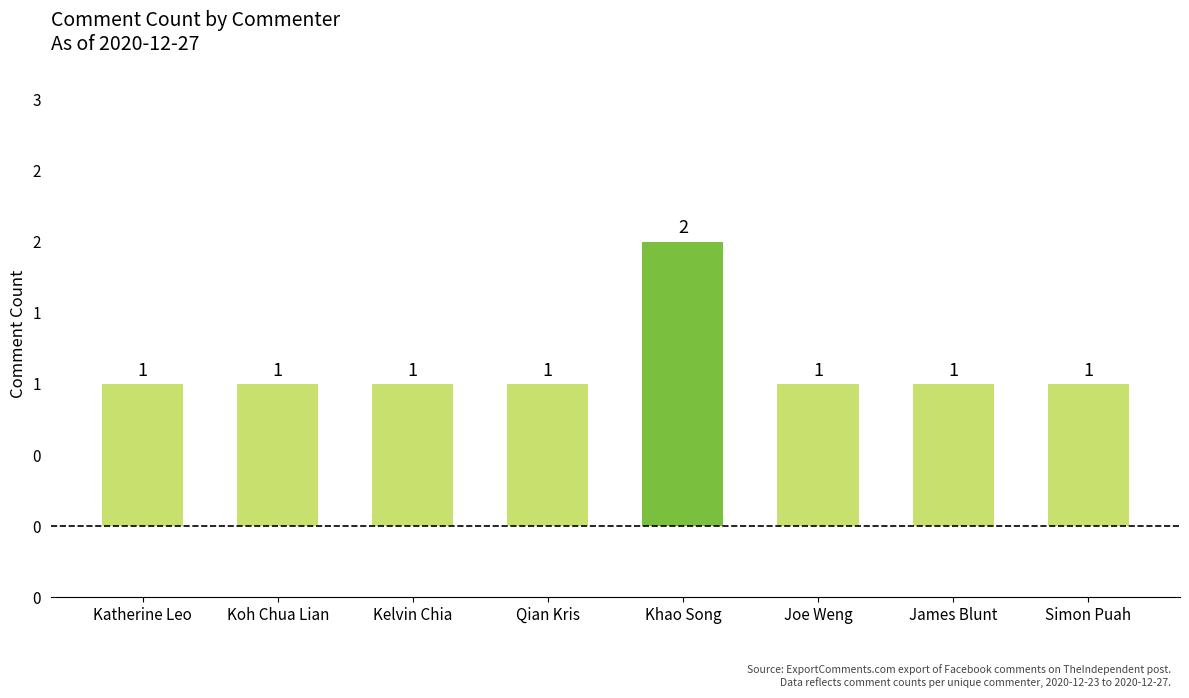

Are the bars grouped side by side (vs. stacked)?

No